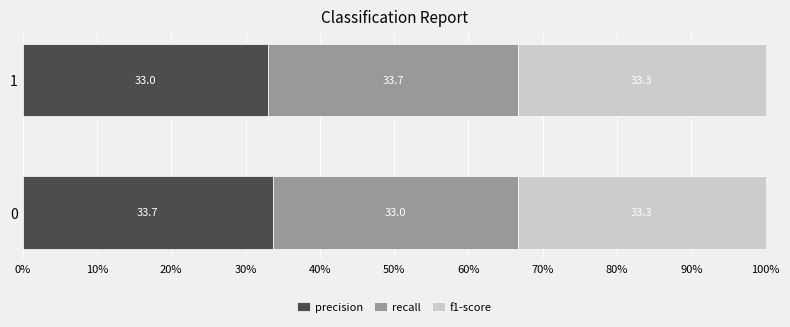

List the labels in order of precision value, smallest first.

1, 0